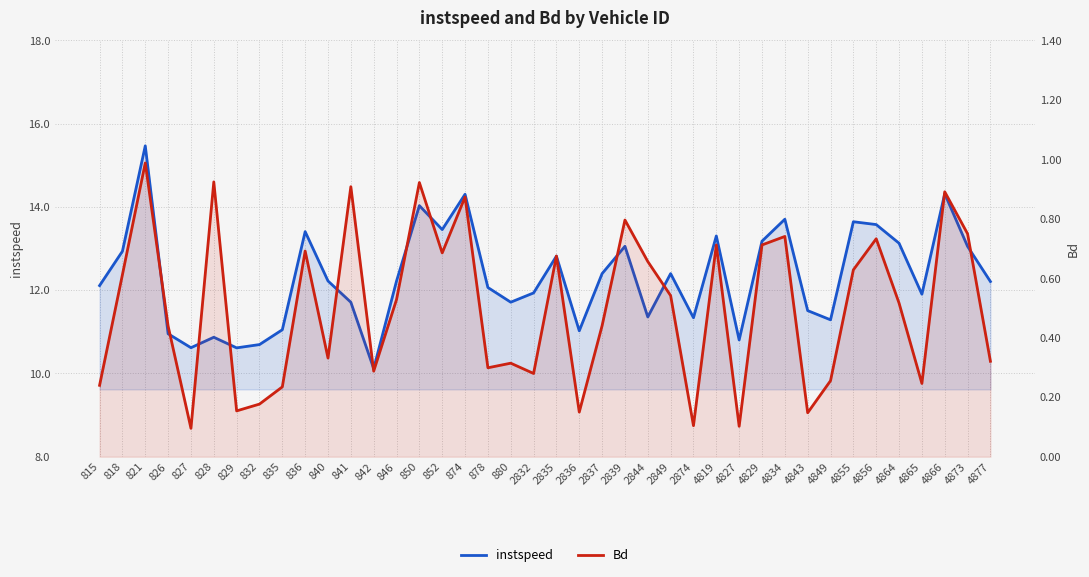

What is the total value across all series at 829?

10.8